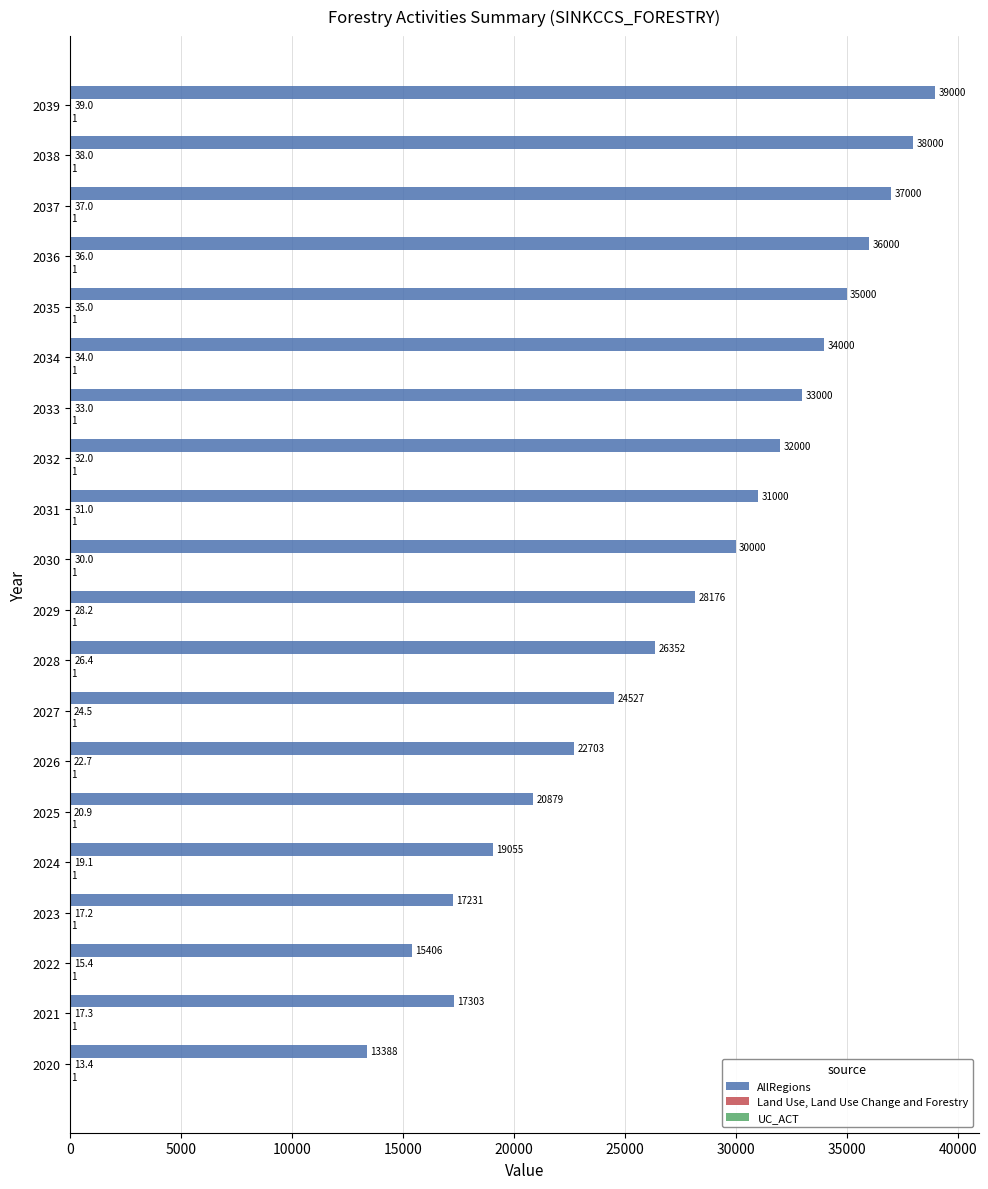

How many distinct data groups are displayed?

3